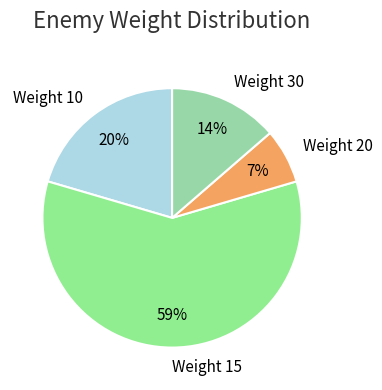

Is the sum of Weight 15 and Weight 30 greater than half?

Yes